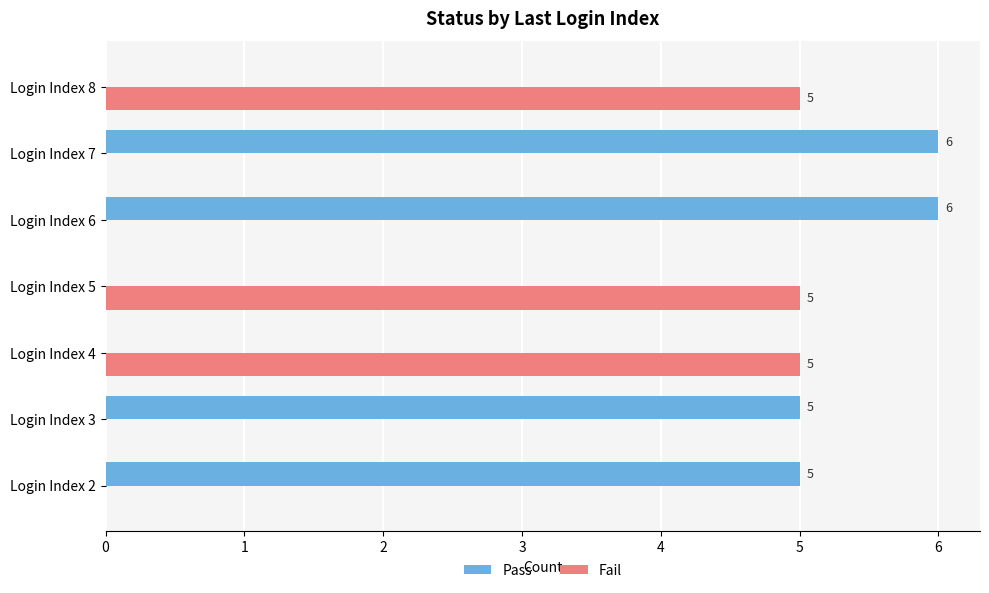

Which series changed the most between Login Index 4 and Login Index 6?

Pass